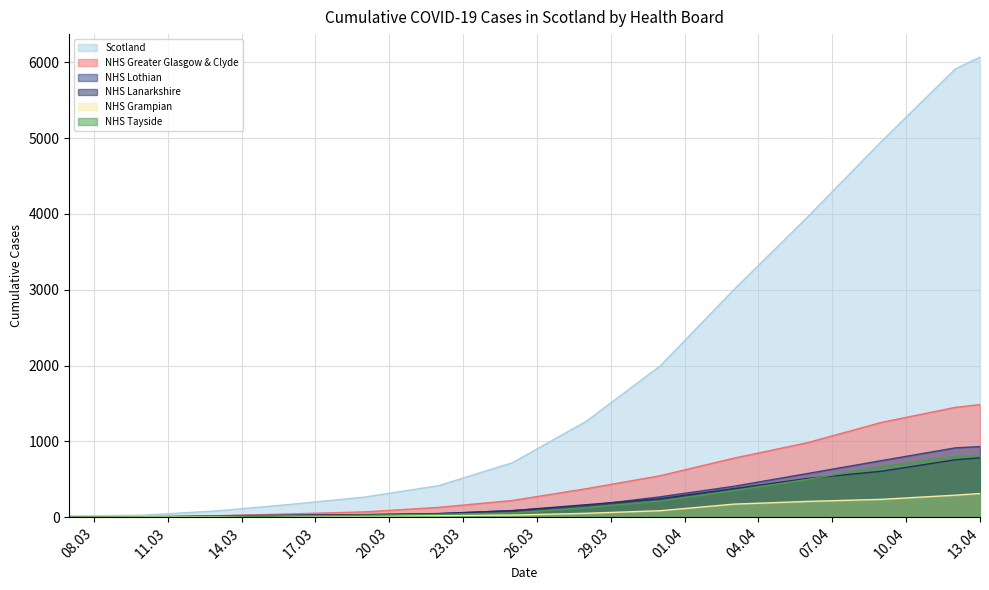

What is the sum of the NHS Grampian values at 2020-03-16 and 2020-03-31?

98